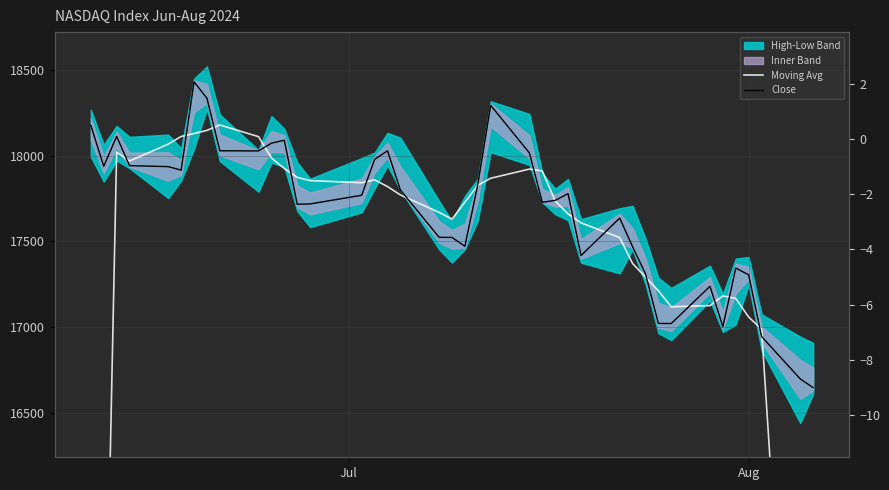

What is the sum of all Close values?

706981.3